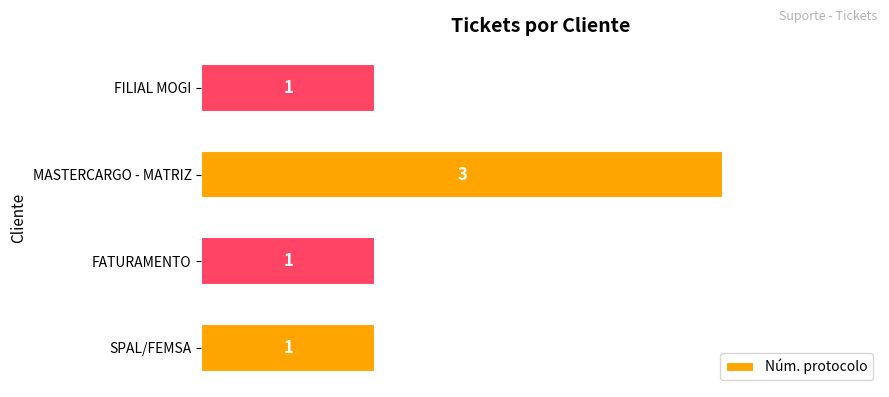

True or false: the data shows 1 at FATURAMENTO.

True